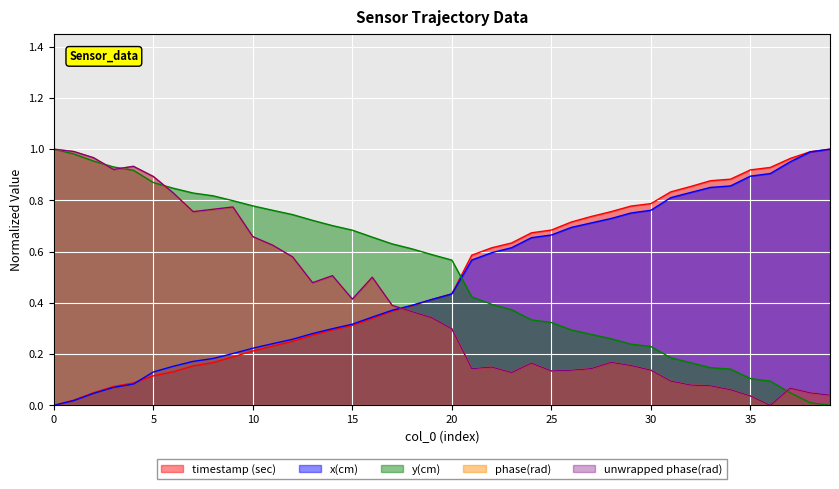

True or false: phase(rad) and x(cm) cross at least once.

True